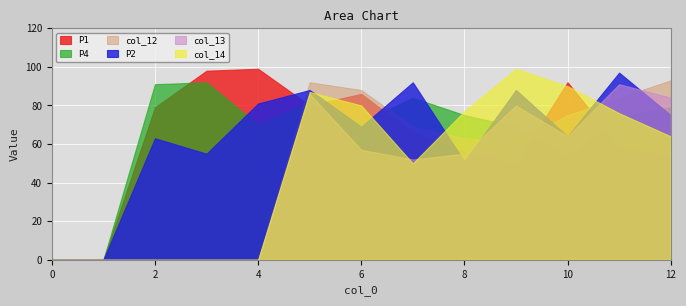

What is the total value across all series at 11?

481